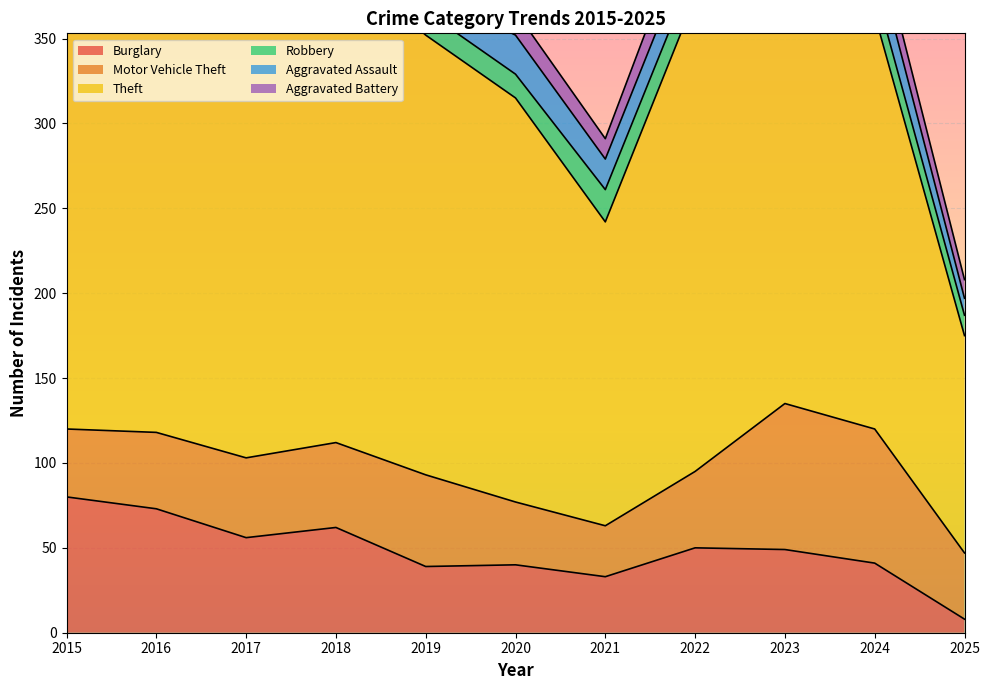

What is the average value of the Aggravated Assault series?

17